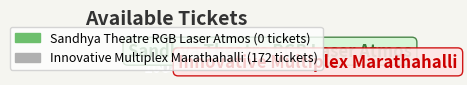

To the nearest percent, what percentage of the pie is Innovative Multiplex Marathahalli?

100%